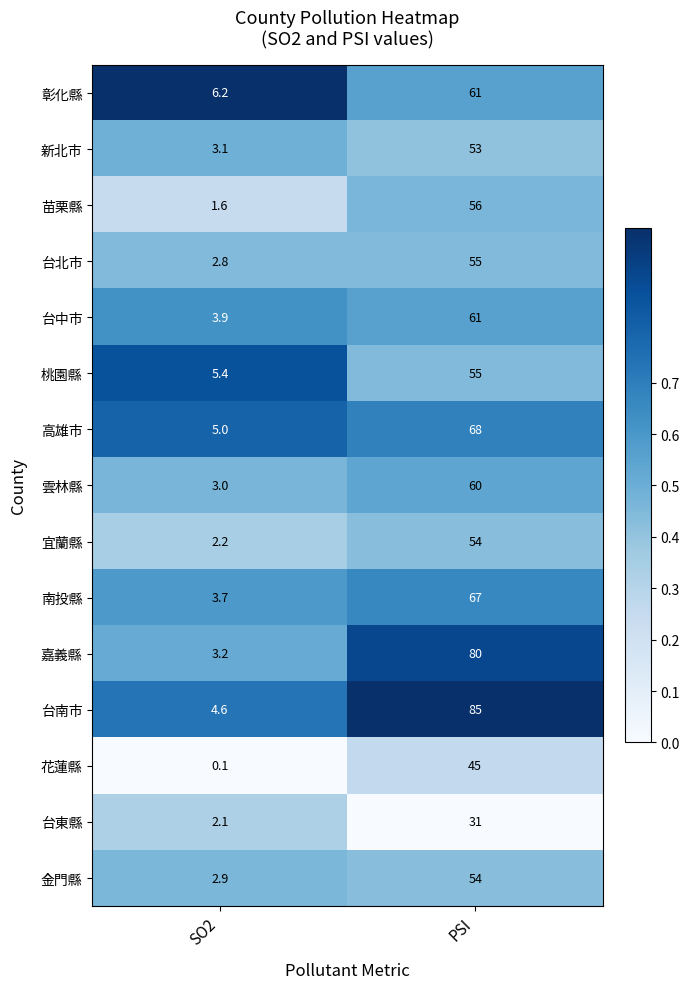

What is the average value of the 高雄市 series?

36.5